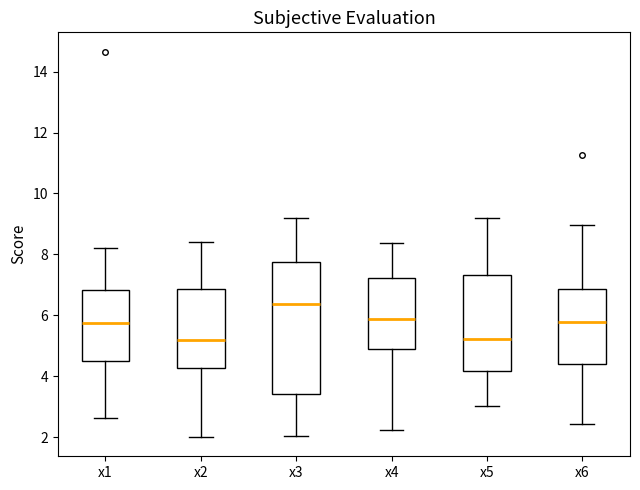

Which box has the highest median line?

x3